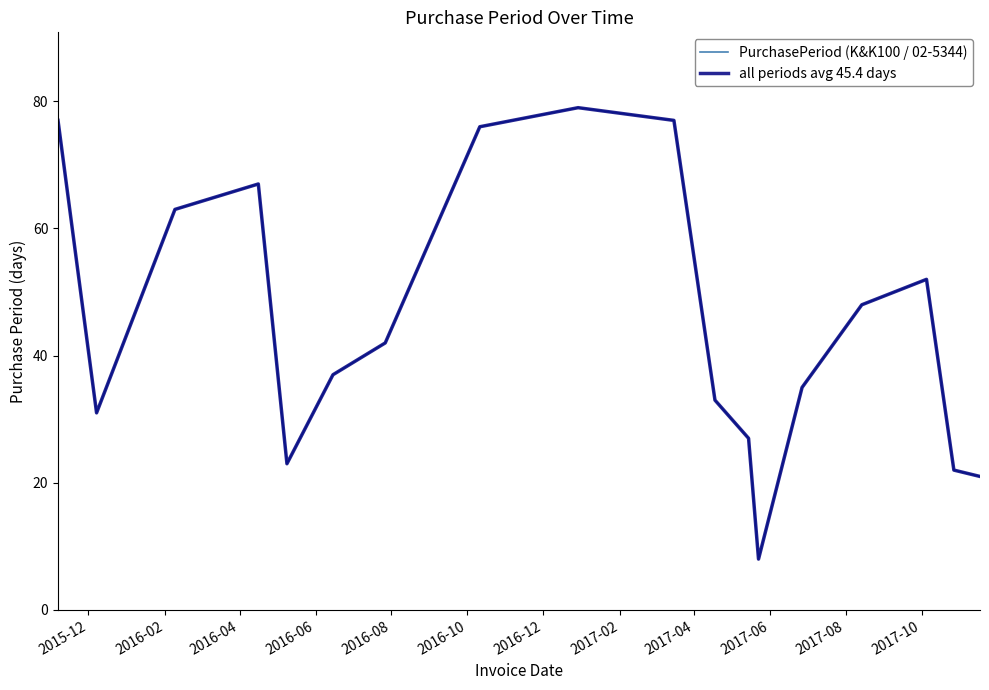

How many lines are shown in the chart?

2